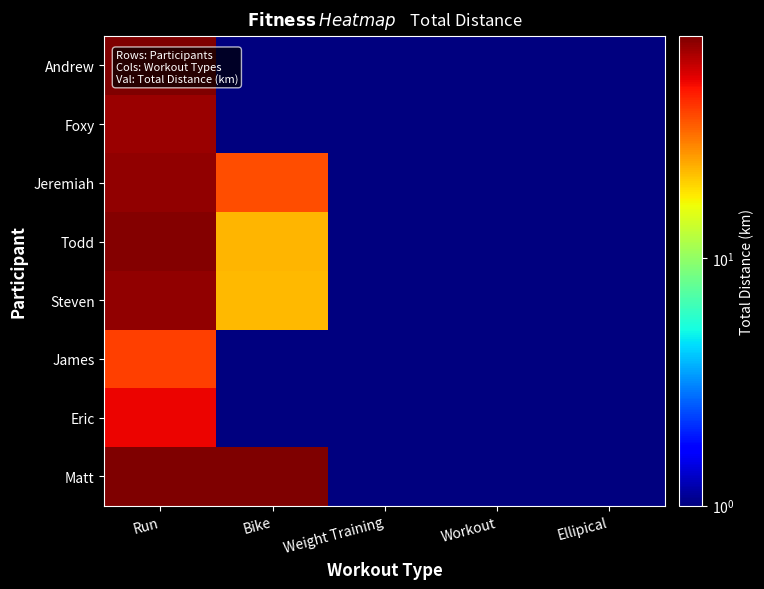

Which series changed the most between Run and Ellipical?

Matt